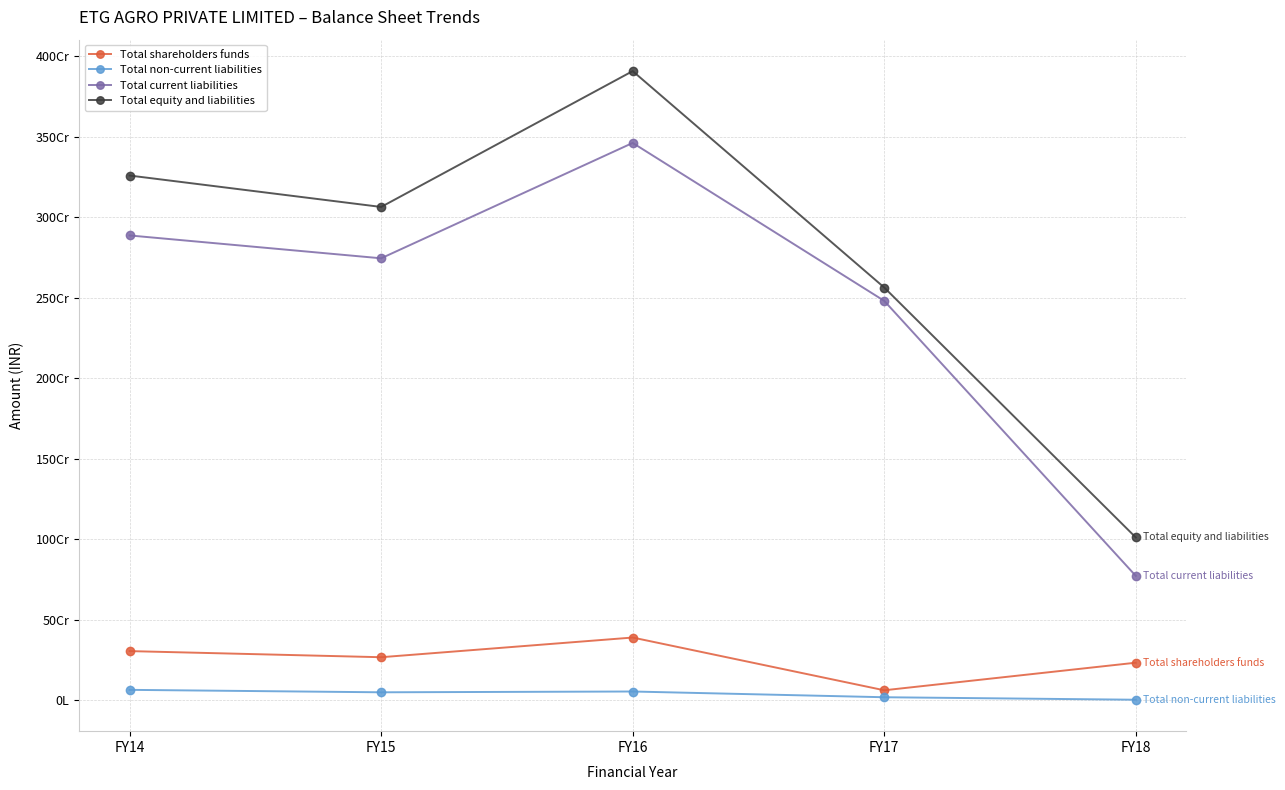

What are all the series names shown in the legend?

Total shareholders funds, Total non-current liabilities, Total current liabilities, Total equity and liabilities